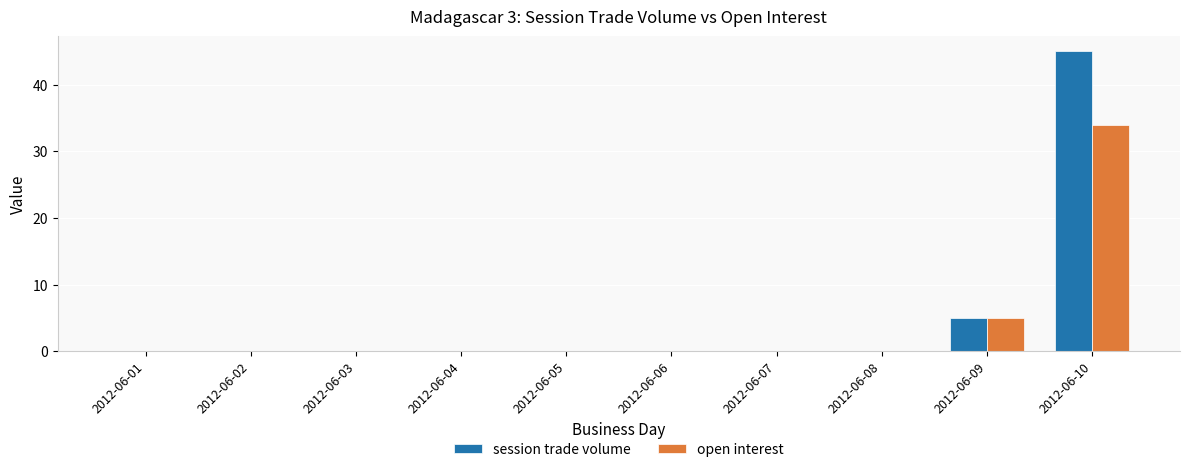

What is the sum of all session trade volume values?

50